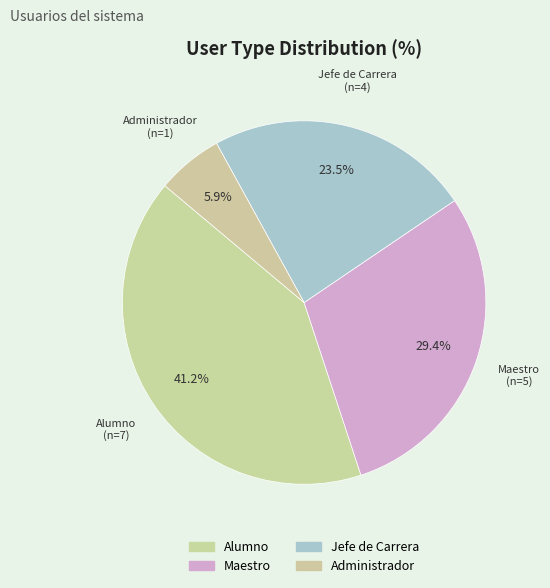

To the nearest percent, what is the average slice percentage?

25%